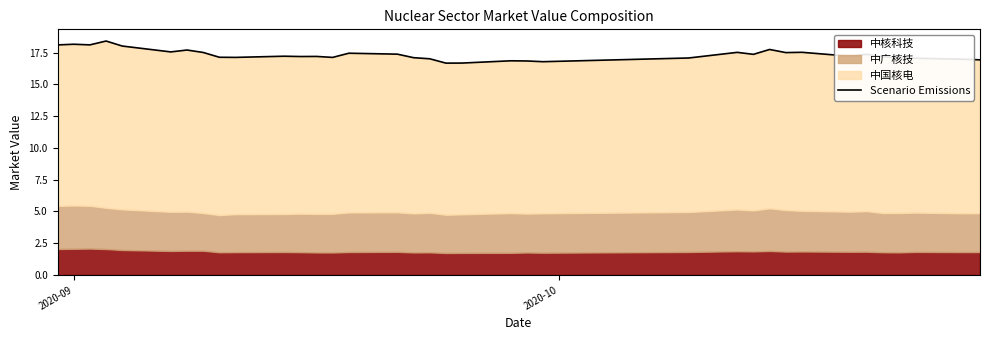

What is the greatest value displayed?

18.4